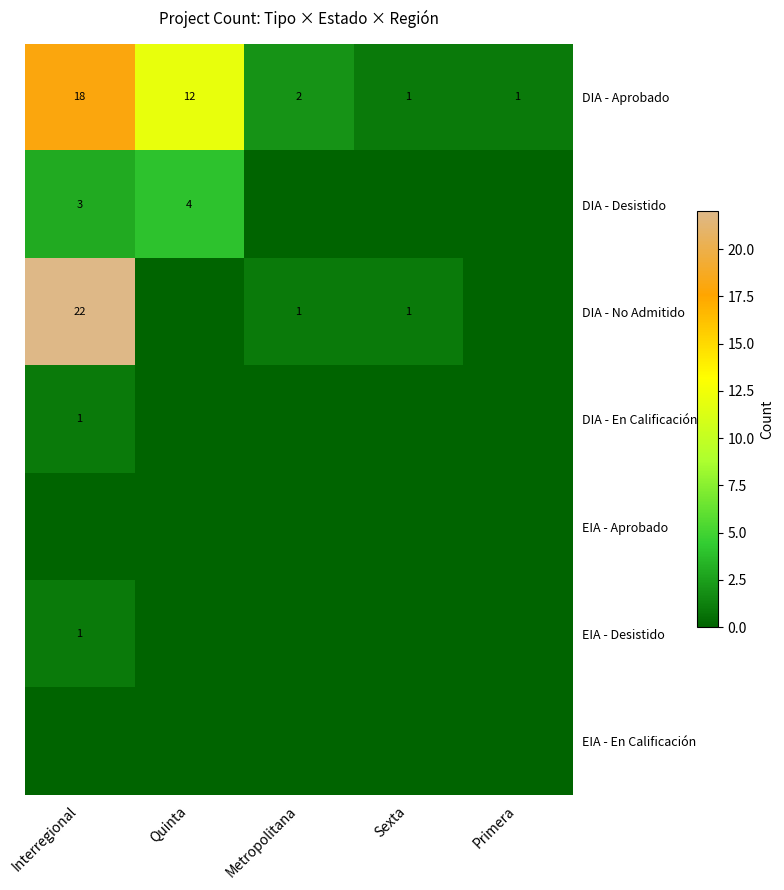

What is the spread (max minus min) of values at Metropolitana?

2